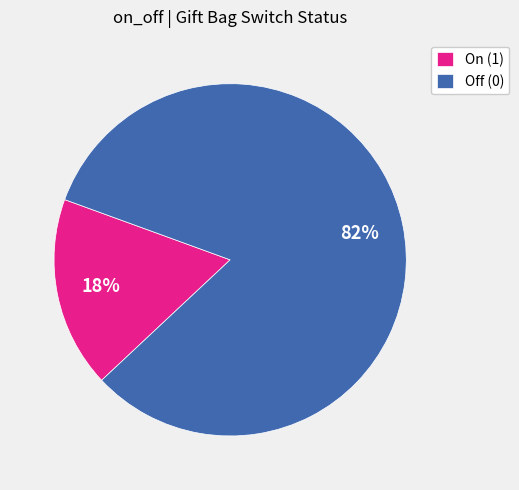

Rank the categories by value from lowest to highest.

On (1), Off (0)